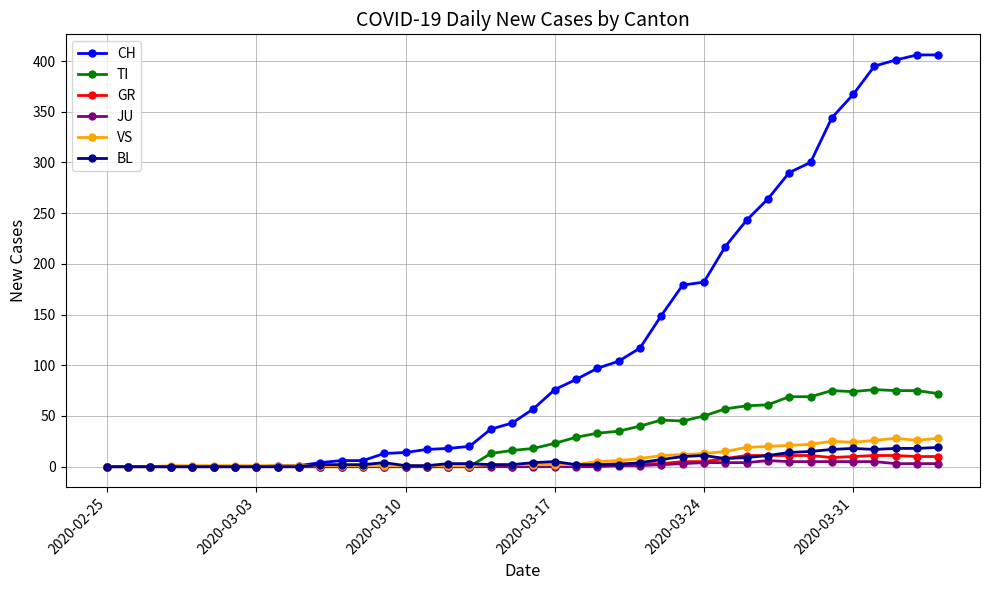

How many series are shown in this chart?

6